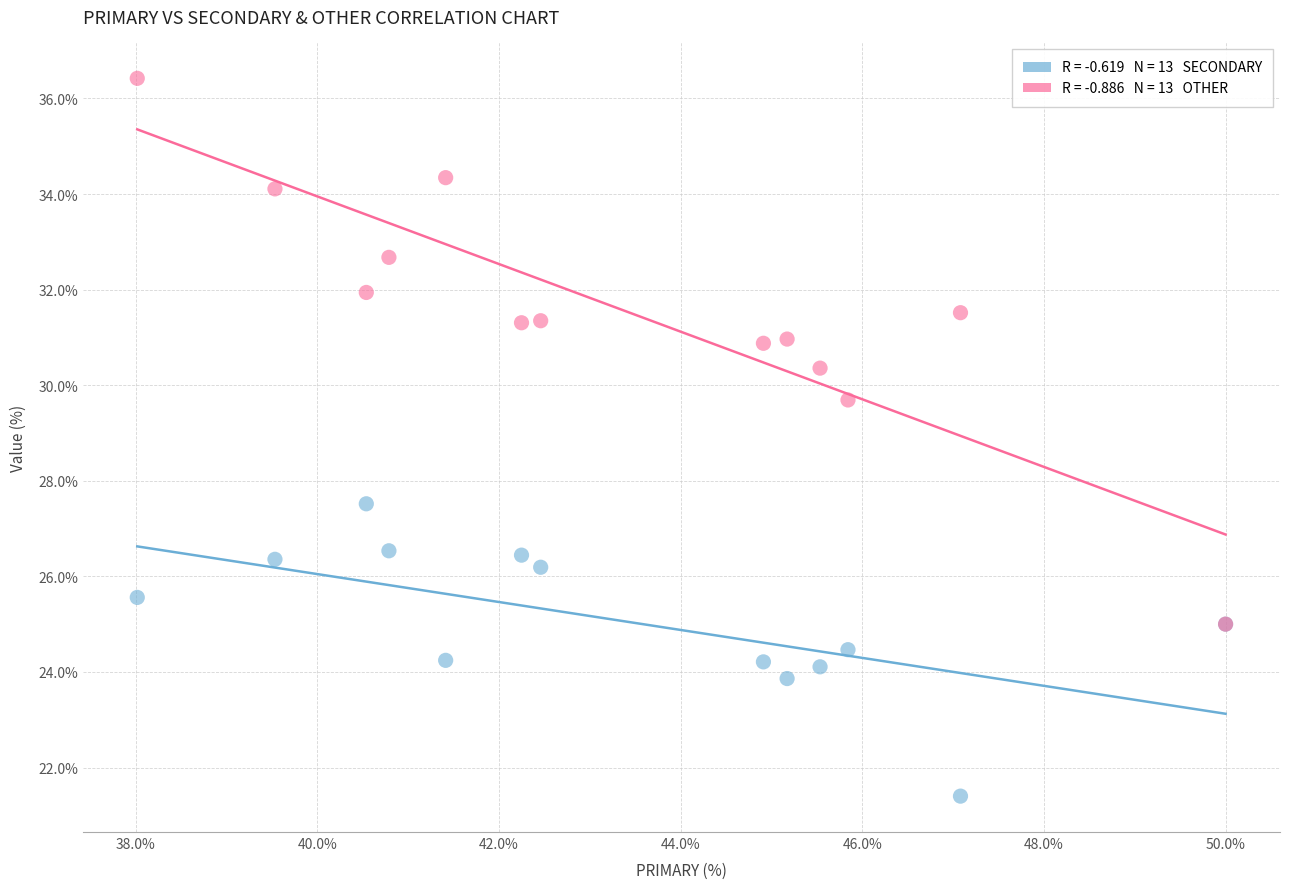

Across all series, what Y value is closest to 28?

27.5